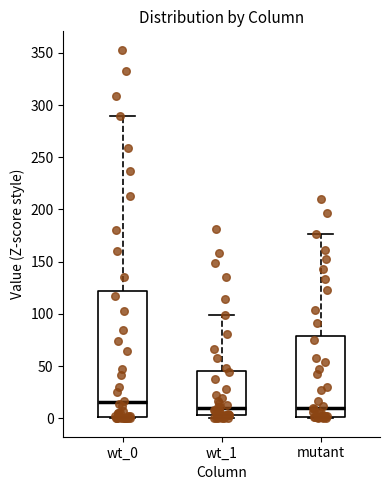

Reading left to right, transcribe this box plot: for each box, give where its median line is, the range the box spans, and where its two whiskers end, as read against the y-axis. The values are not printed on the chart, so give them approximately, as read against the axis.

wt_0: median 15, box 0 to 120, whiskers 0 to 290
wt_1: median 10, box 5 to 45, whiskers 0 to 100
mutant: median 10, box 0 to 80, whiskers 0 to 175